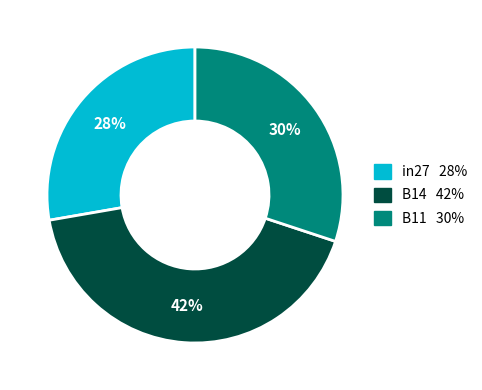

Between B14 and B11, which is larger?

B14